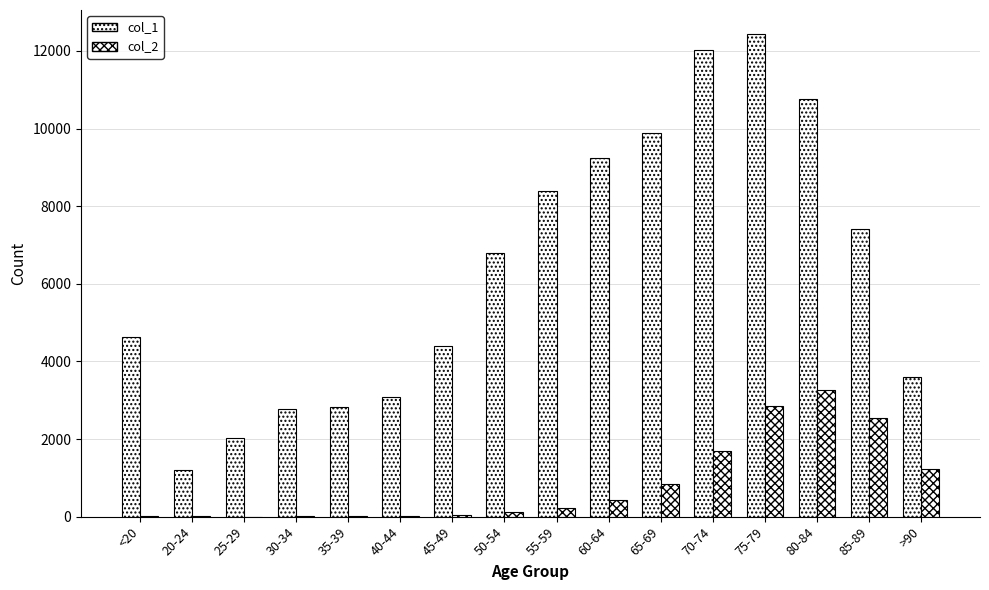

Between 80-84 and 30-34, which is larger?

80-84